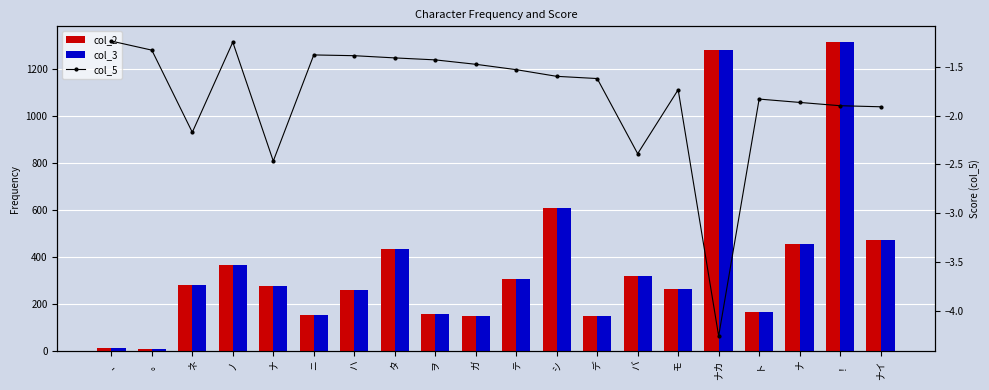

Rank the categories by col_5 value from lowest to highest.

ナカ, ナ, バ, ネ, ナイ, ！, ナ, ト, モ, デ, シ, テ, ガ, ヲ, タ, ハ, ニ, 。, ノ, 、